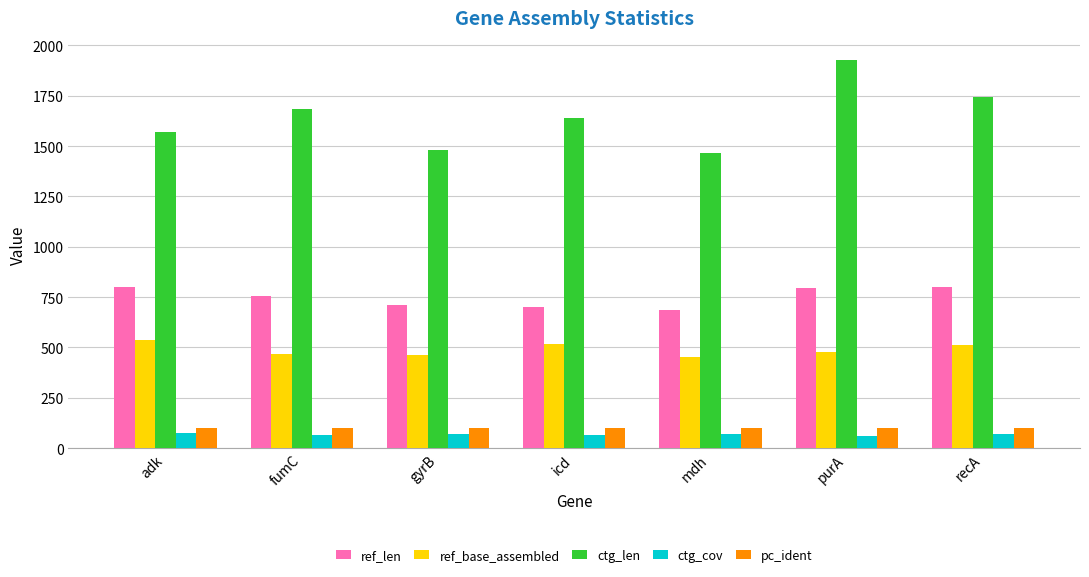

What are all the series names shown in the legend?

ref_len, ref_base_assembled, ctg_len, ctg_cov, pc_ident